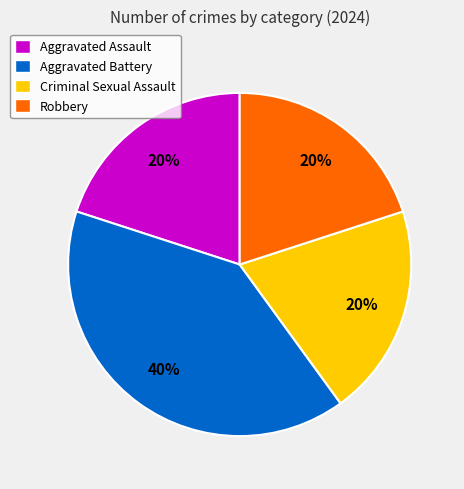

Which has a higher value, Aggravated Assault or Aggravated Battery?

Aggravated Battery